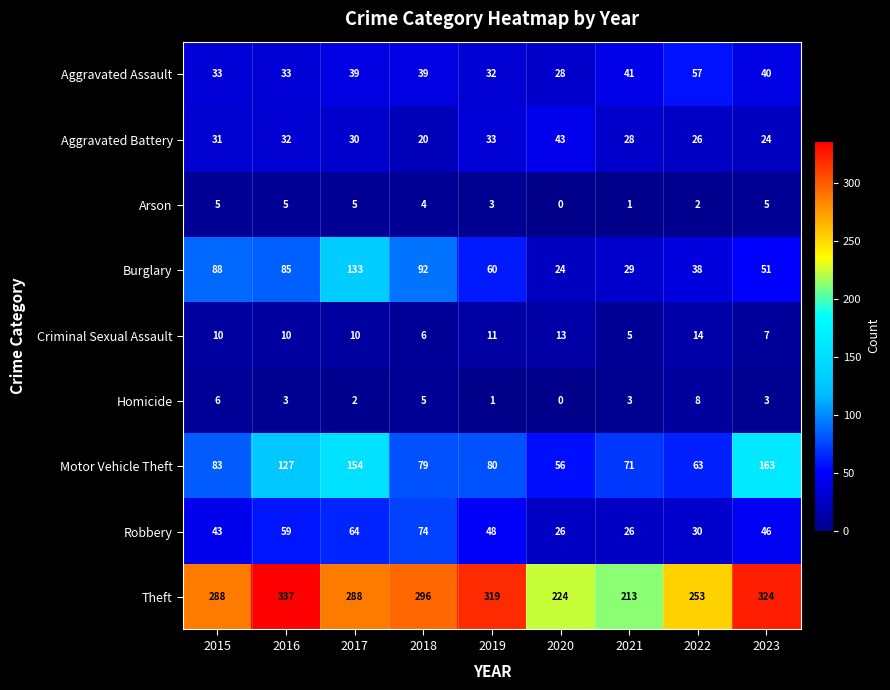

Rank the categories by Motor Vehicle Theft value from lowest to highest.

2020, 2022, 2021, 2018, 2019, 2015, 2016, 2017, 2023